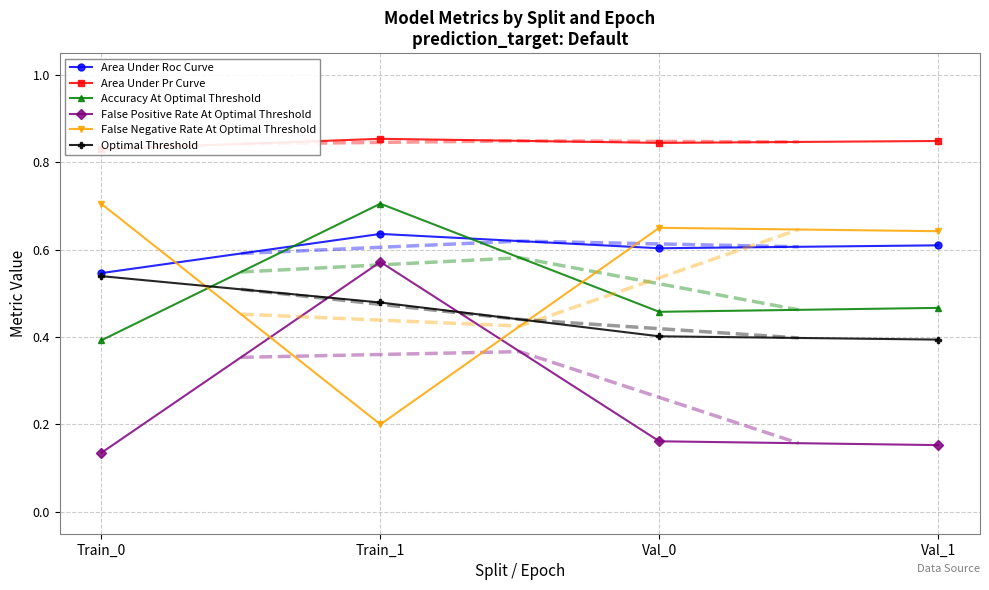

Where is the first local minimum for Area Under Roc Curve?

Val_0